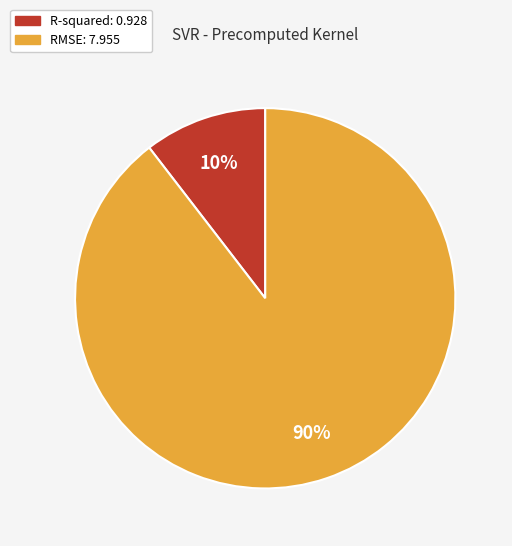

Is RMSE the majority of the pie?

Yes